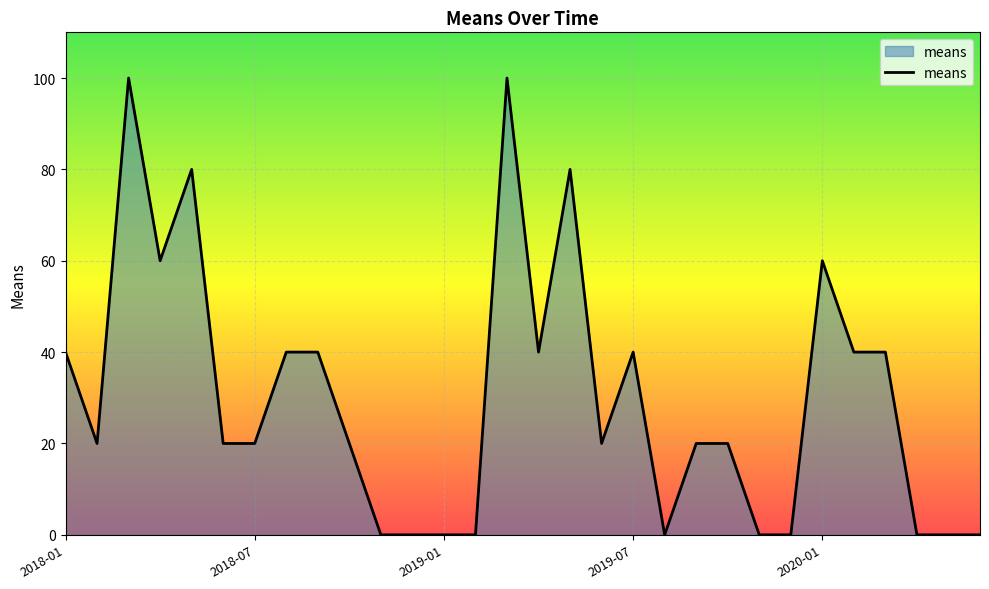

What is the difference between the maximum and minimum values?

100